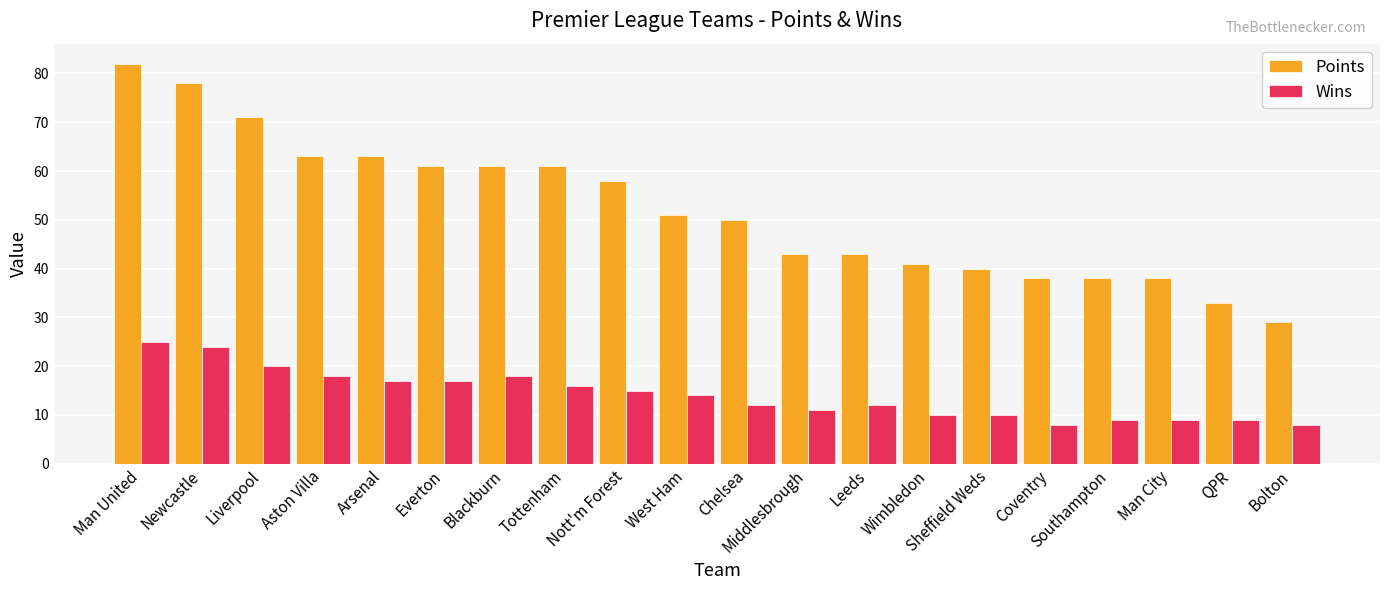

Where does the Points series first go above 51?

Man United